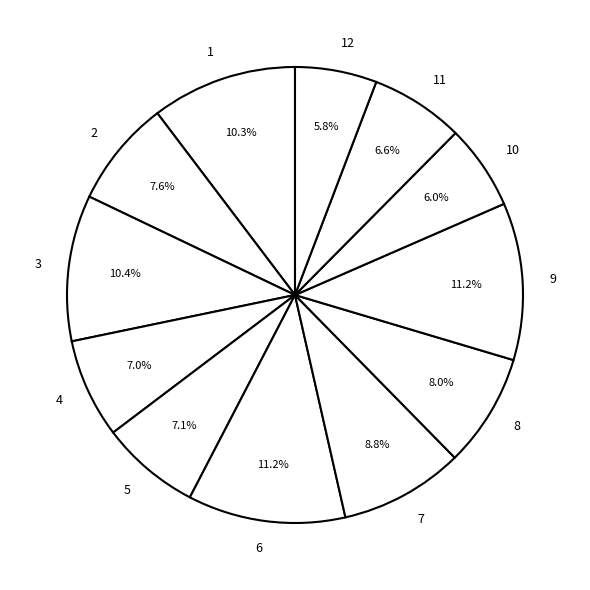

Is it true that 12 is 18% of the pie?

False